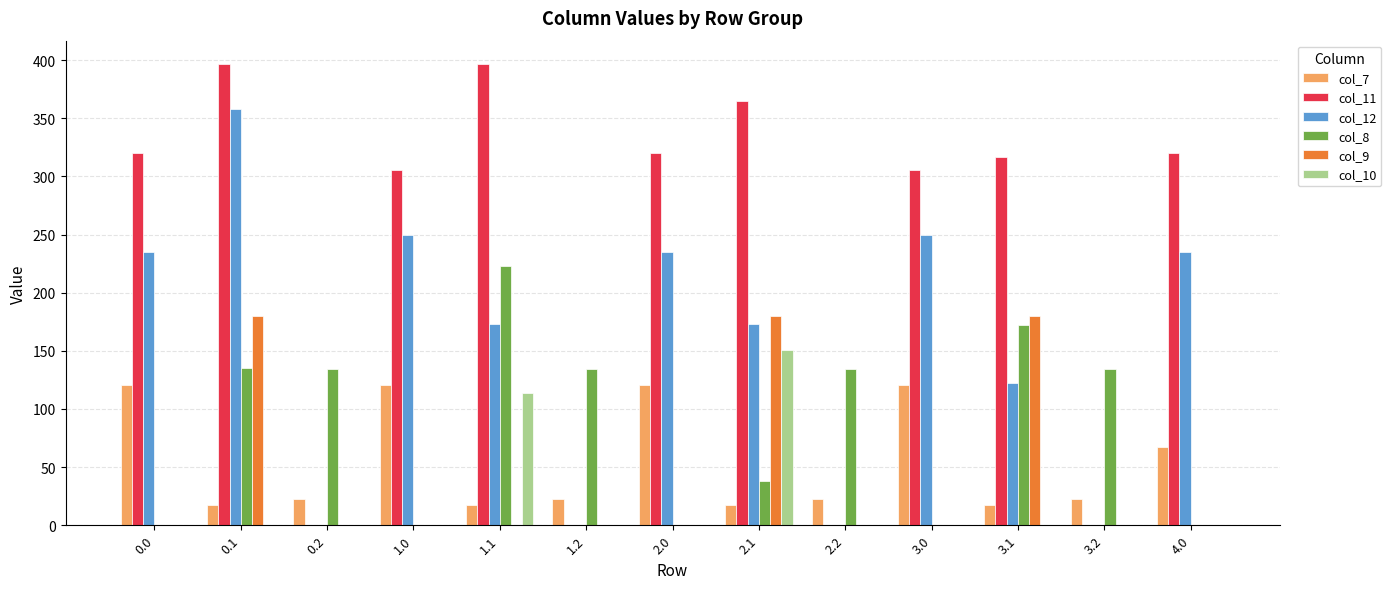

What are all the series names shown in the legend?

col_7, col_11, col_12, col_8, col_9, col_10